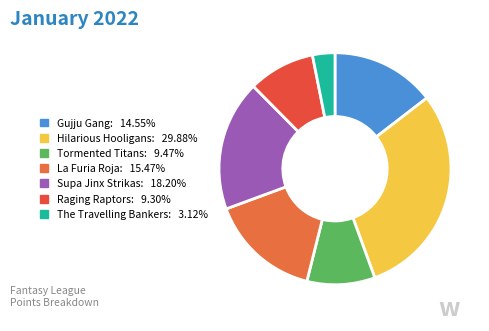

True or false: The Travelling Bankers accounts for 1% of the total.

False